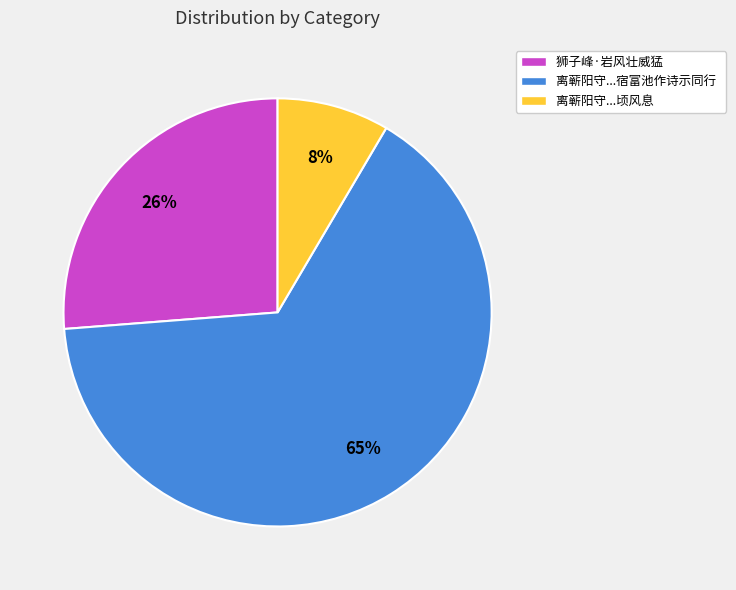

What is the largest slice in the pie chart?

离蕲阳守...宿富池作诗示同行